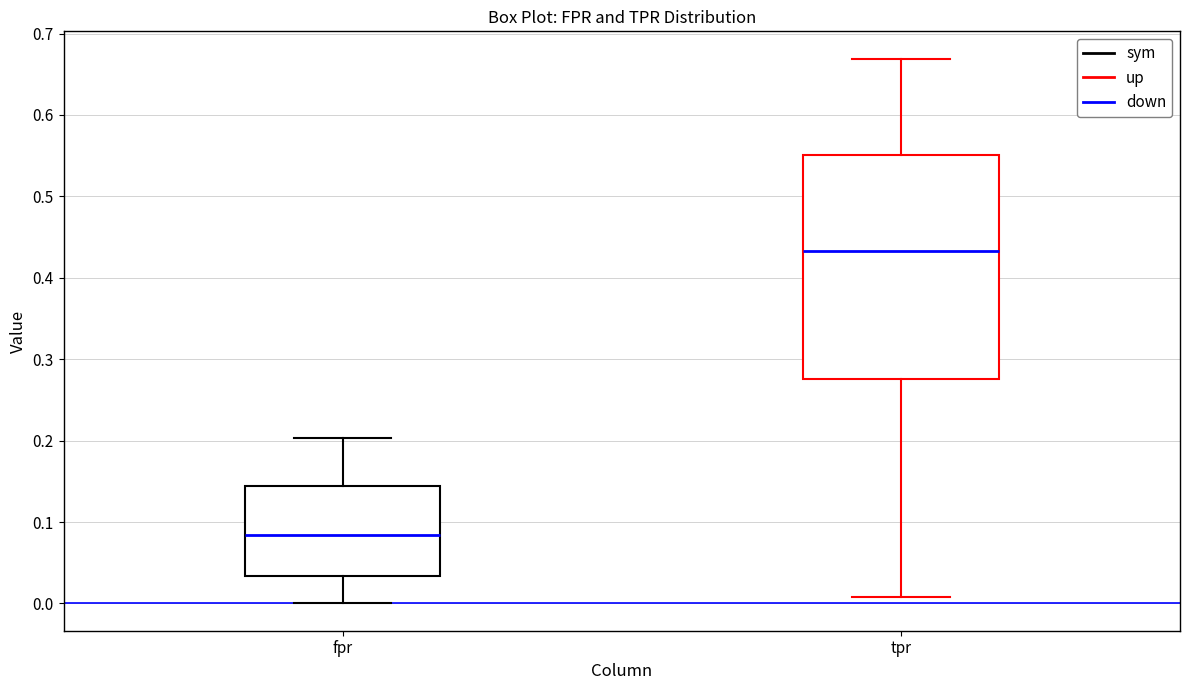

Reading left to right, read every box against the y-axis: the position of its median line, the range the box covers, and the ends of its whiskers. The values are not printed on the chart, so give them approximately, as read against the axis.

fpr: median 0.08, box 0.03 to 0.14, whiskers 0.00 to 0.20
tpr: median 0.43, box 0.28 to 0.55, whiskers 0.01 to 0.67